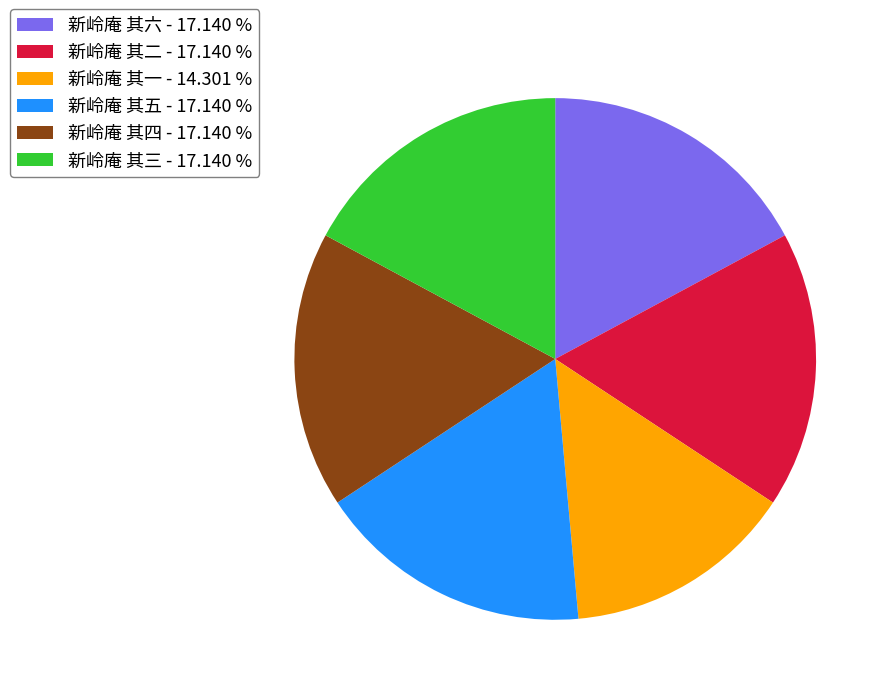

Does 新岭庵 其五 - 17.140 % account for over 50% of the chart?

No